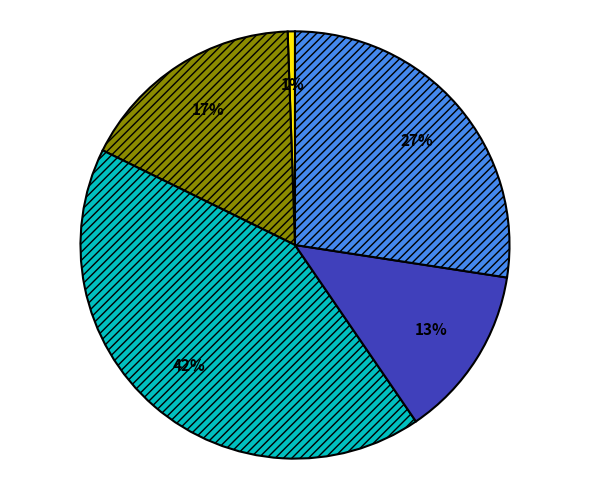

To the nearest percent, what is the average slice percentage?

20%